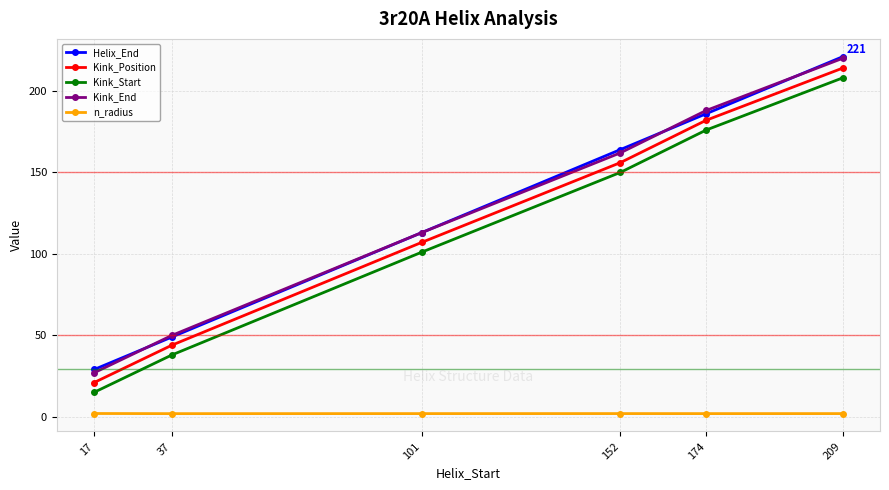

How many values in the Kink_Position series are below 156?

3